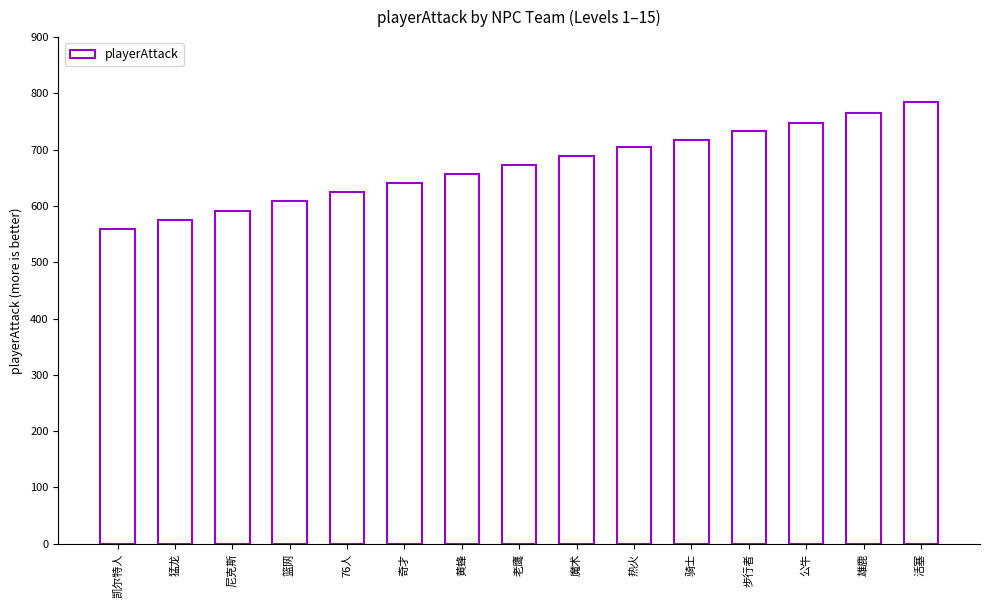

Are the bars grouped side by side (vs. stacked)?

No